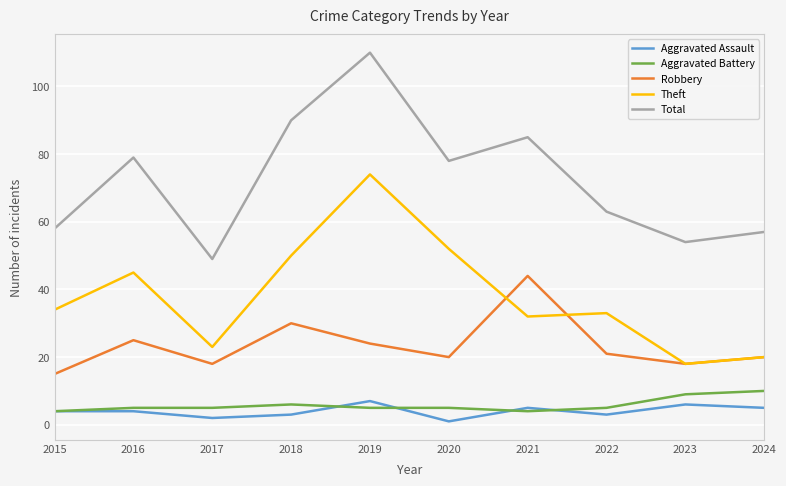

The Total series shows 78 at 2020. True or false?

True